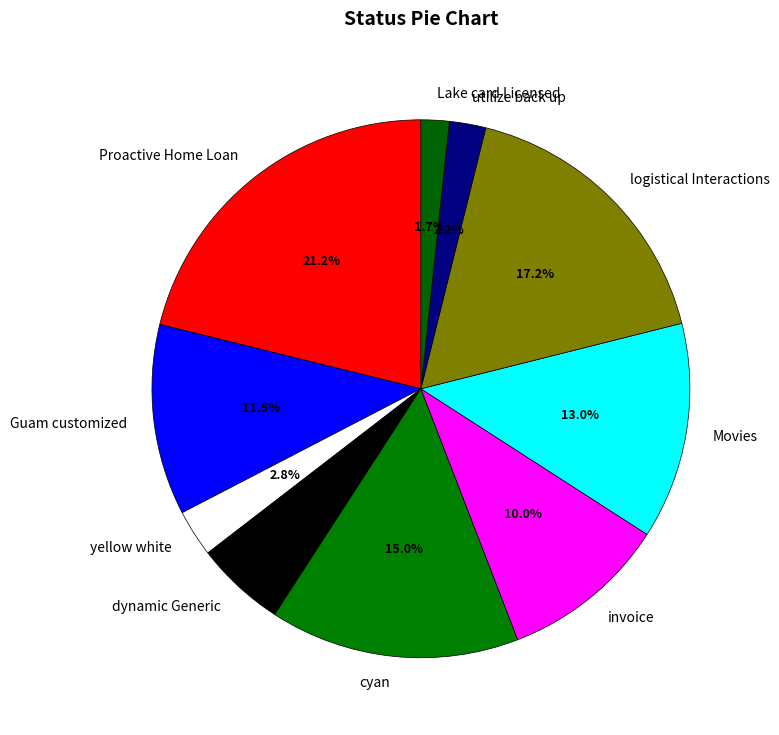

What portion of the pie excludes utilize back up?

97.8%